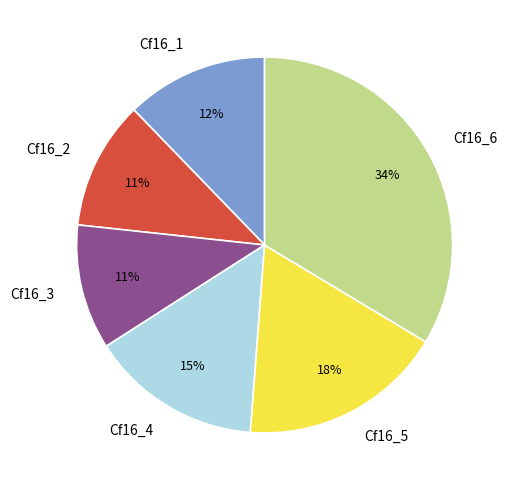

Do Cf16_3 and Cf16_6 together represent more than half of the pie?

No